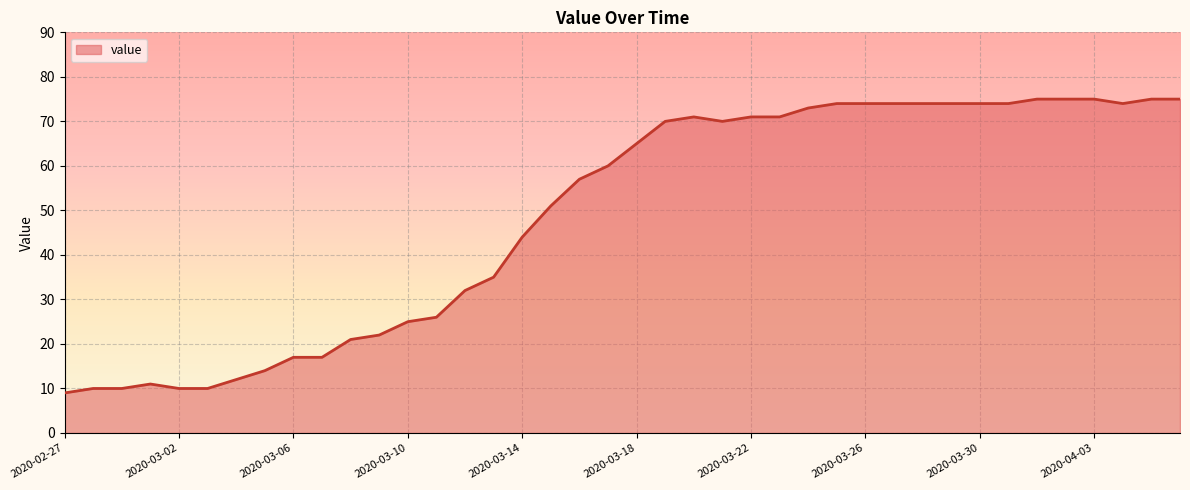

What is the difference between the maximum and minimum values?

66